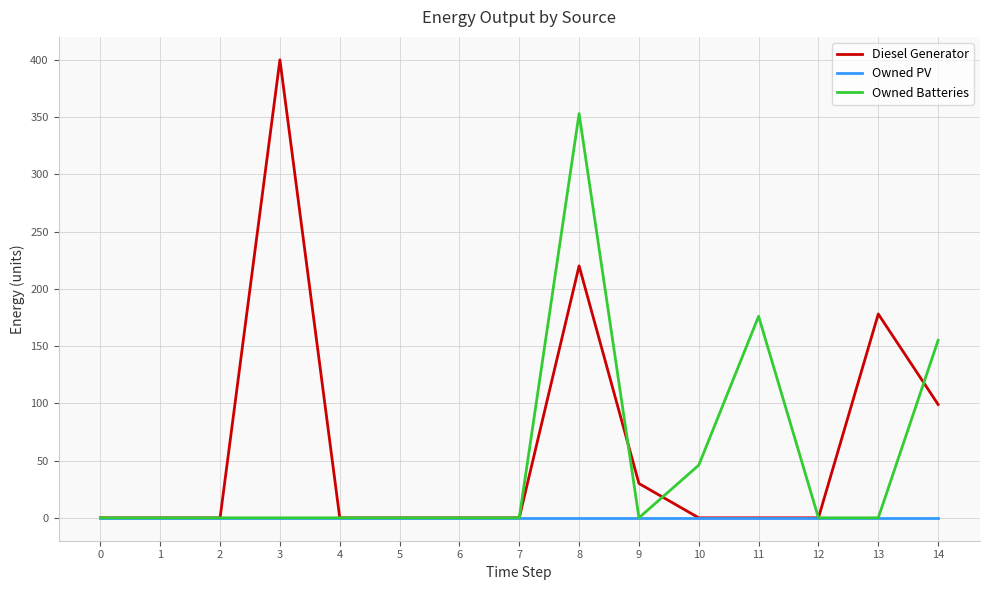

Rank the series by their maximum value, from lowest to highest.

Owned PV, Owned Batteries, Diesel Generator